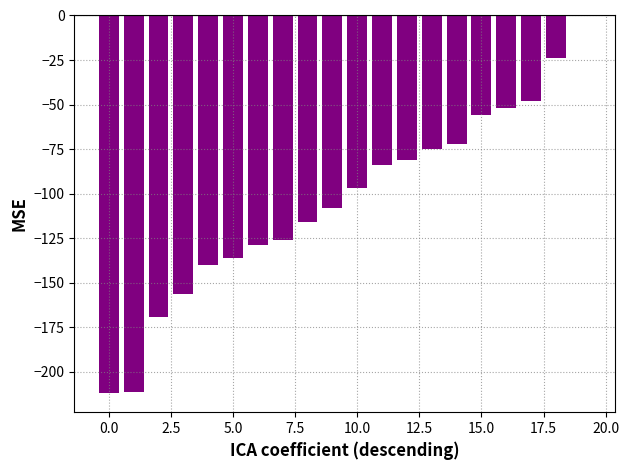

How many series are shown in this chart?

1